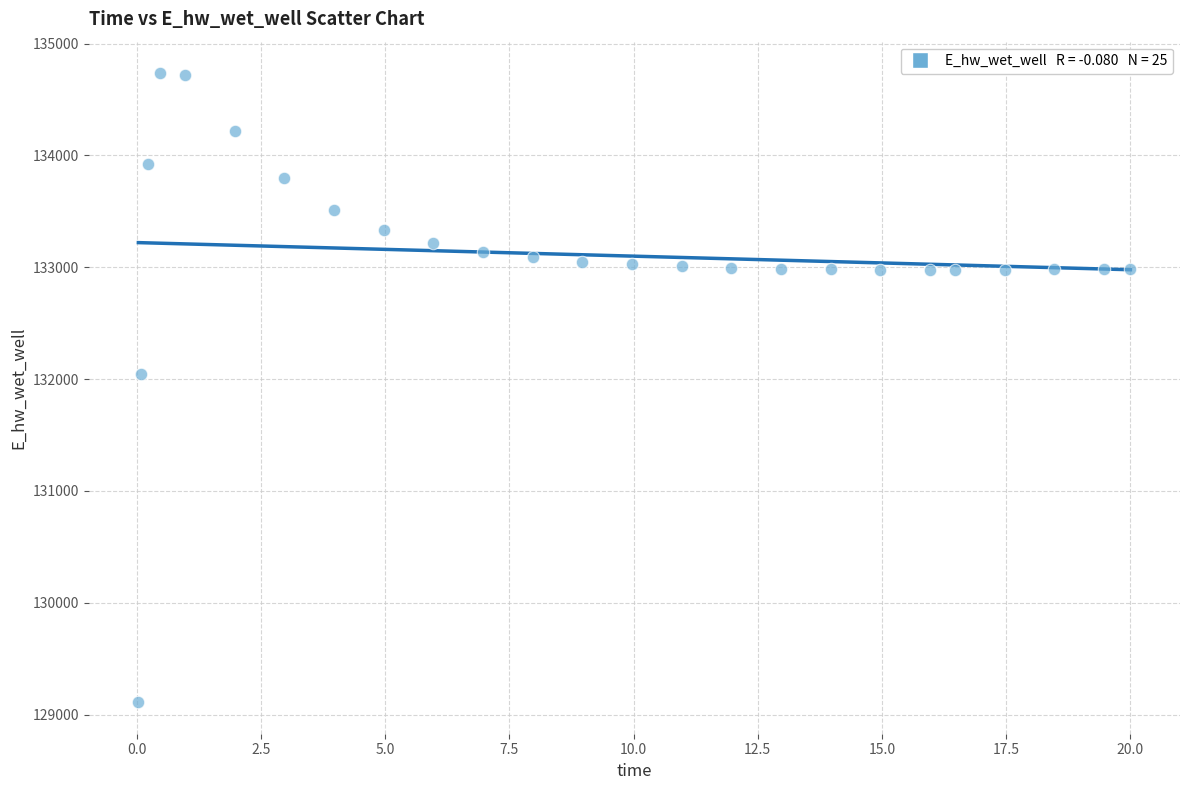

What Y value in the scatter plot is closest to 131923?

132045.7